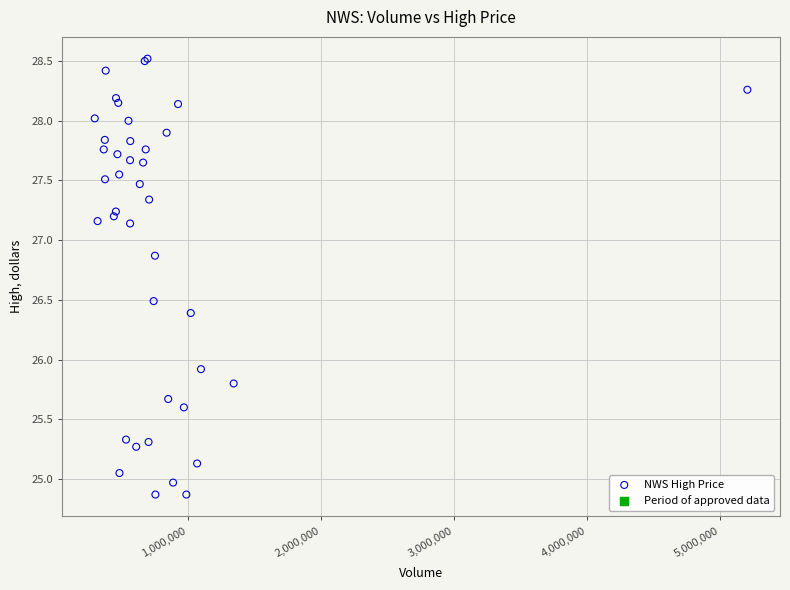

What Y value in the scatter plot is closest to 26?

25.9